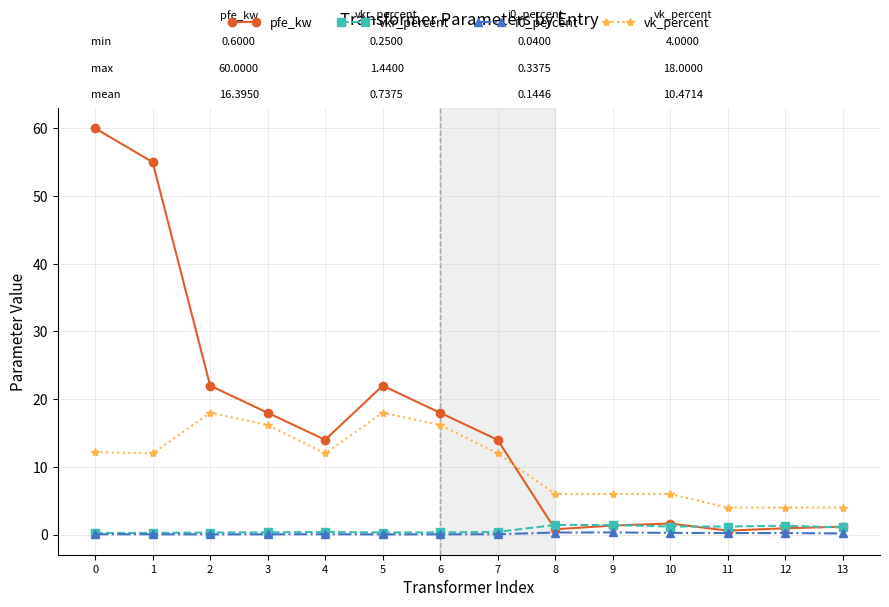

What is the maximum value for vk_percent?

18.0